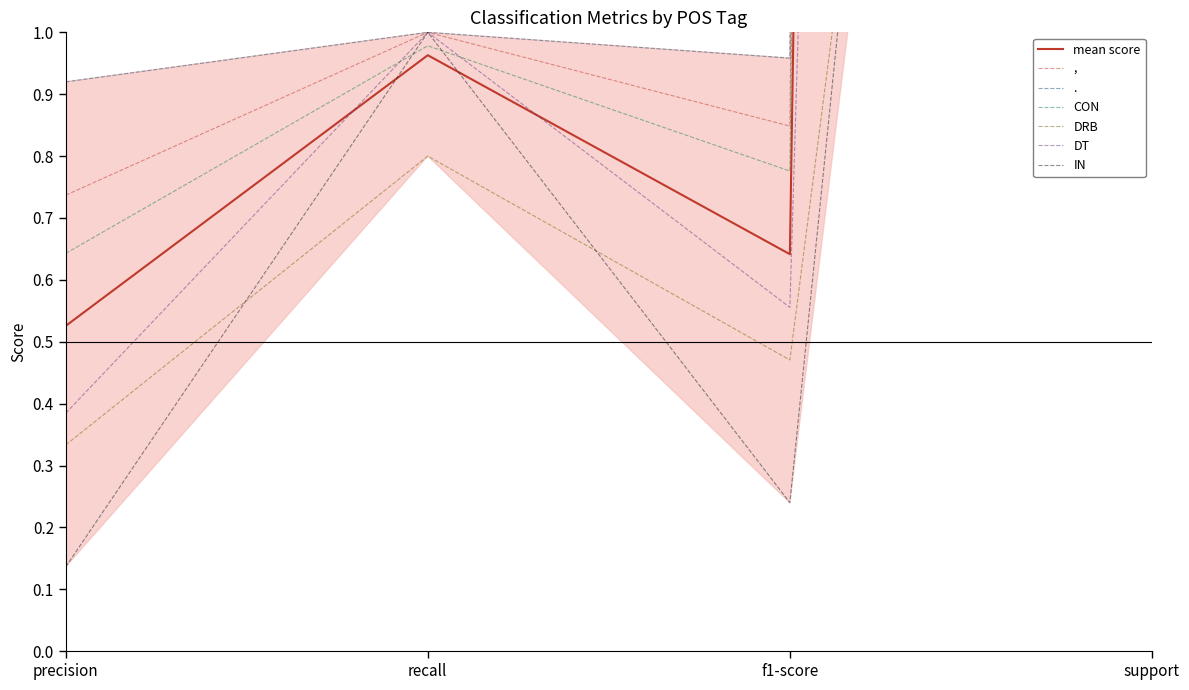

Which series has the largest total across all categories?

,